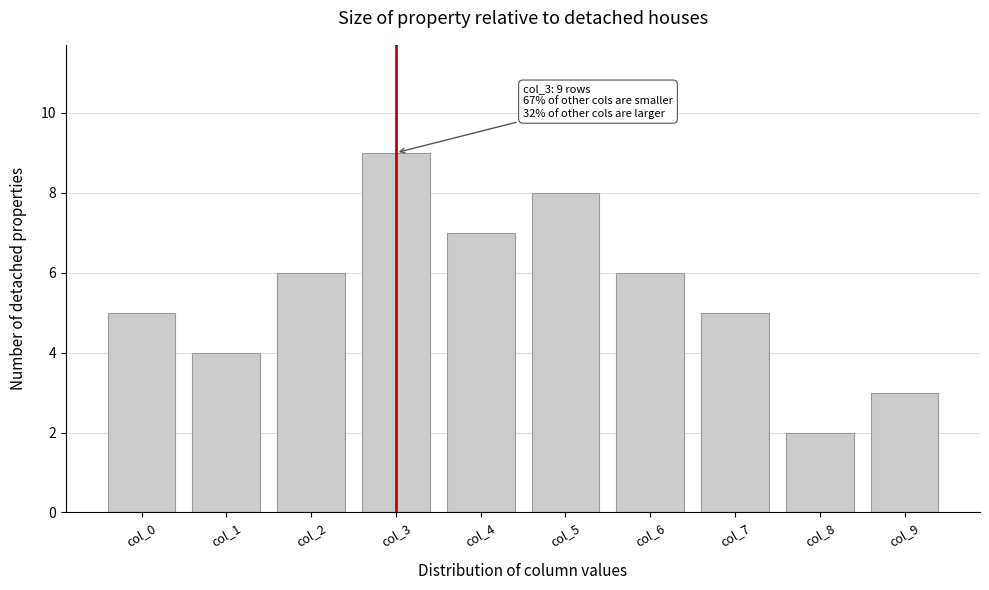

Reading left to right, what are all the values shown in this chart?

col_0=5	col_1=4	col_2=6	col_3=9	col_4=7	col_5=8	col_6=6	col_7=5	col_8=2	col_9=3